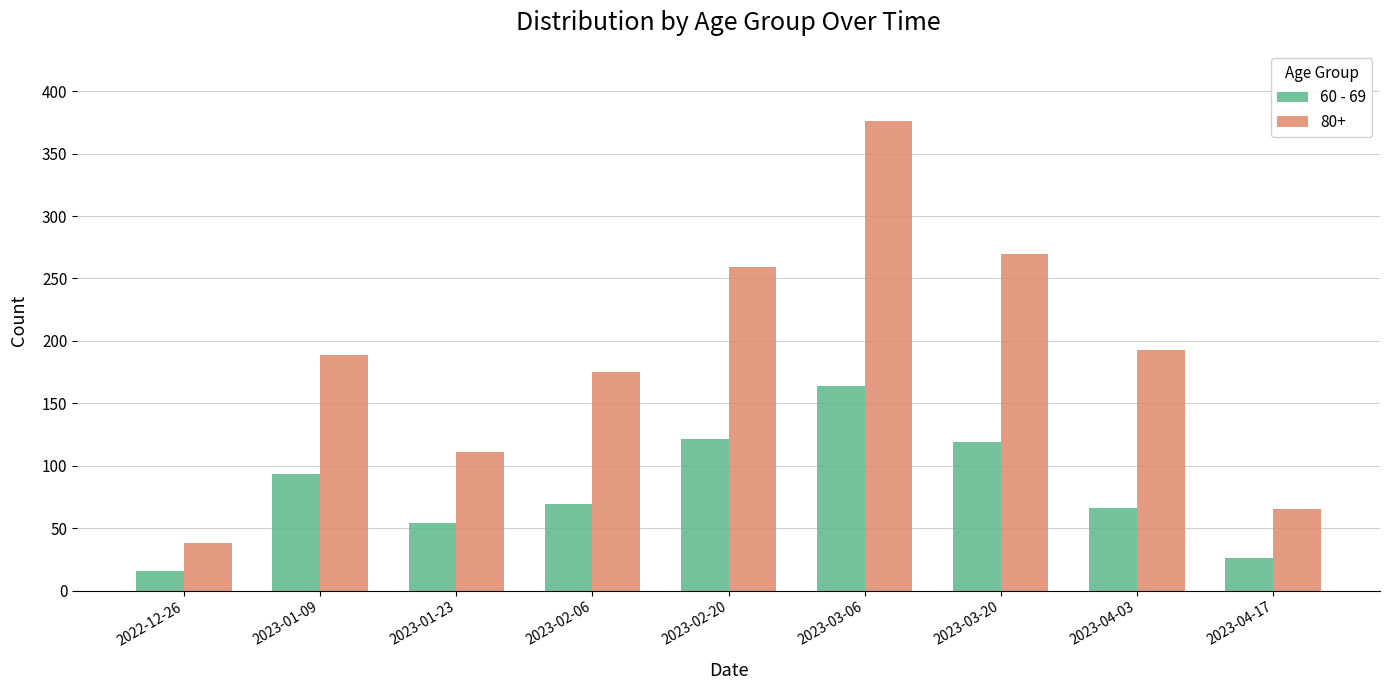

At which category does the chart reach its peak across all series?

2023-03-06